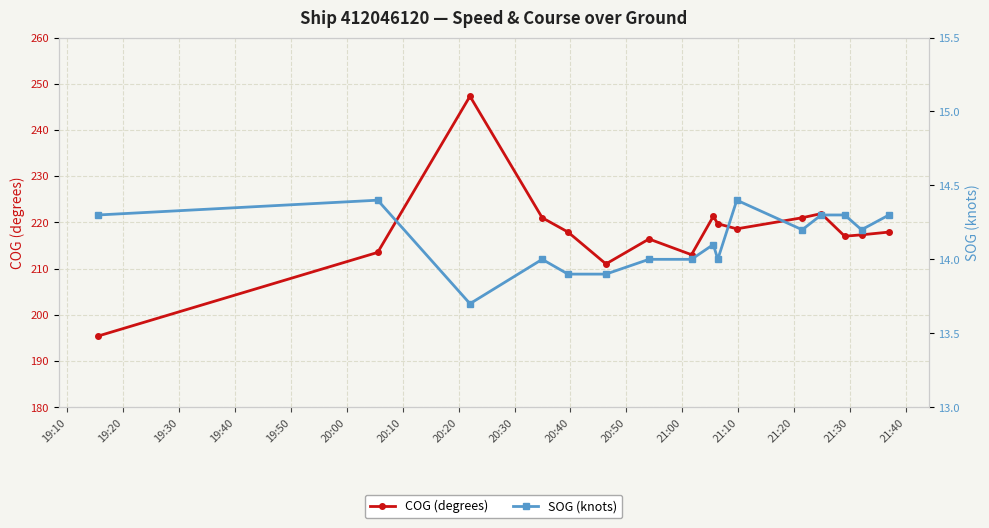

What are all the series names shown in the legend?

COG (degrees), SOG (knots)